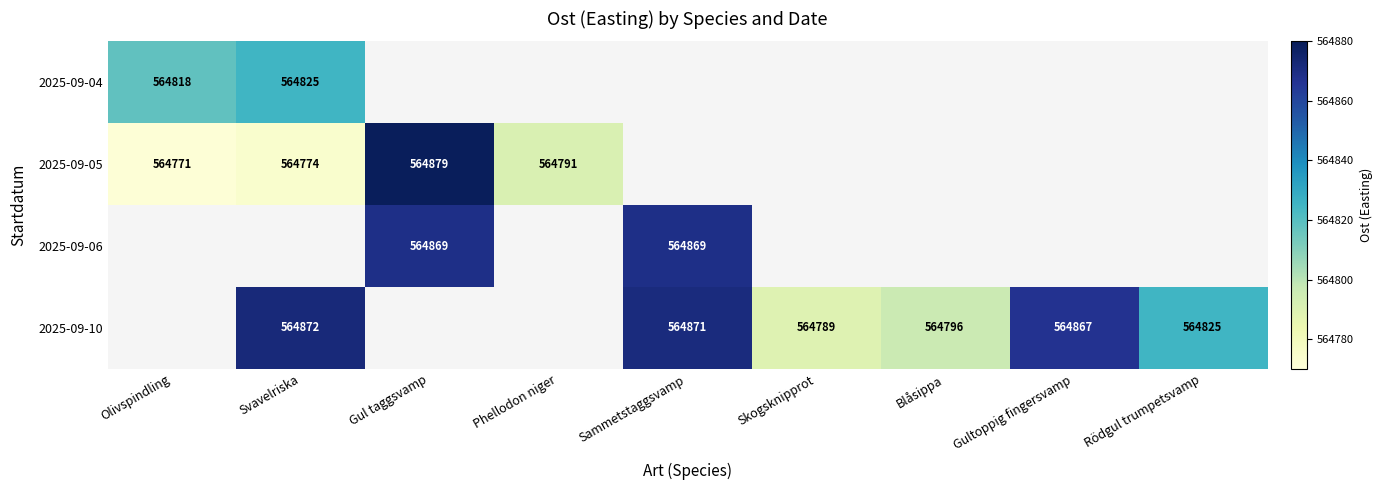

Count the number of data series in this chart.

4